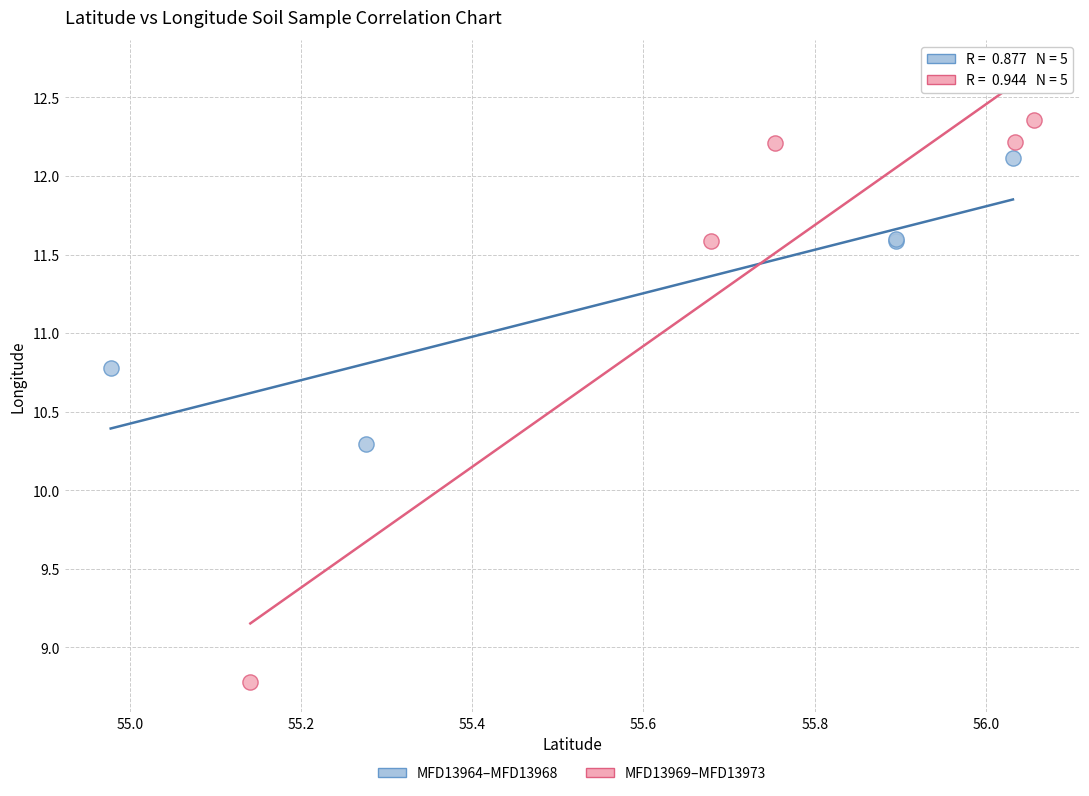

Which series has the largest Y range (max minus min)?

MFD13969–MFD13973